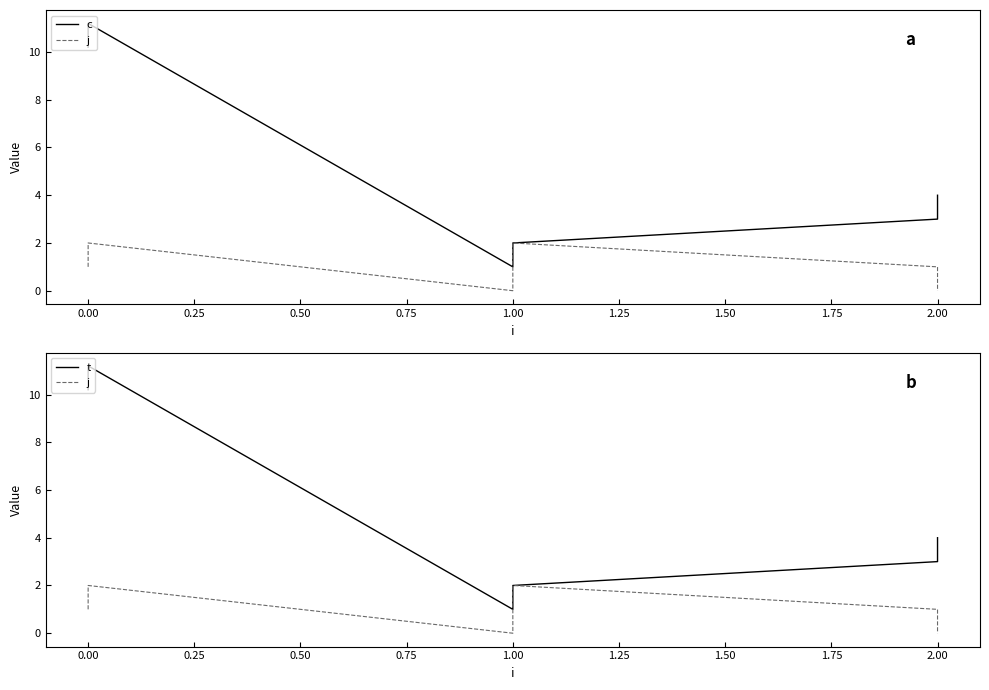

At how many categories does at least one series exceed 9?

2